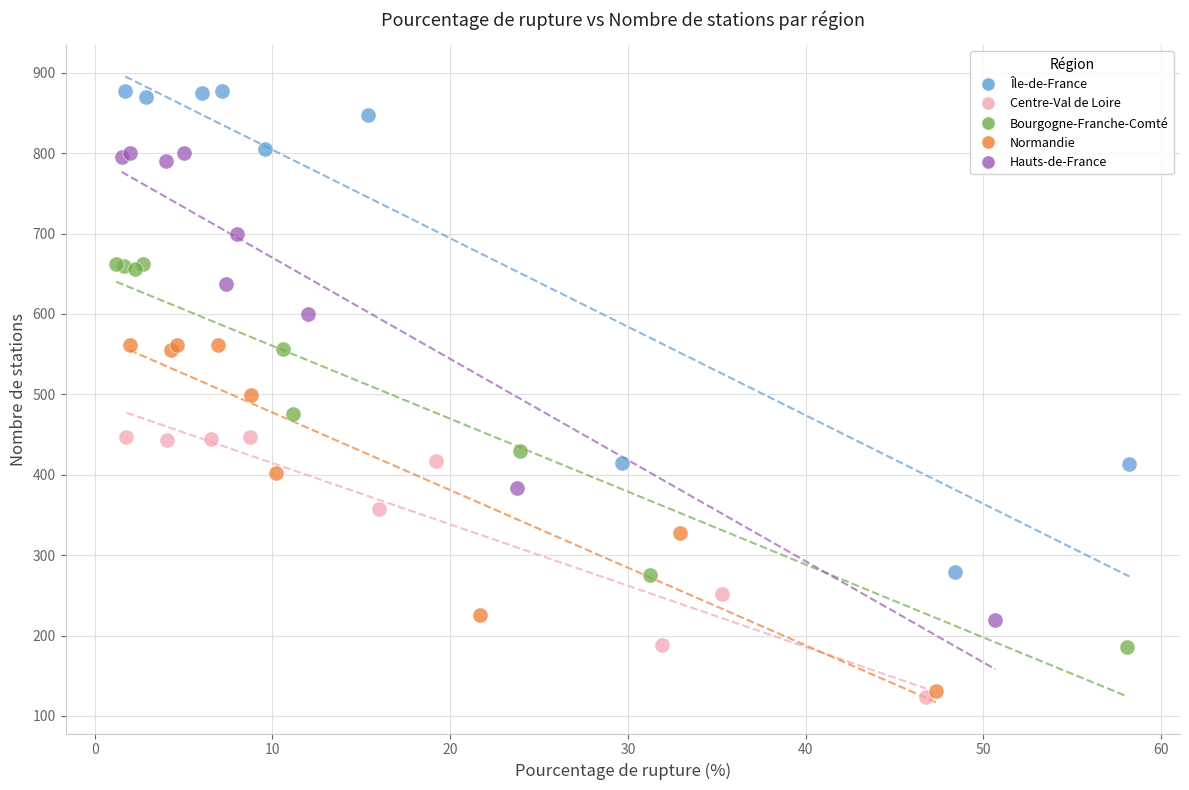

Which series contains the highest Y value?

Île-de-France